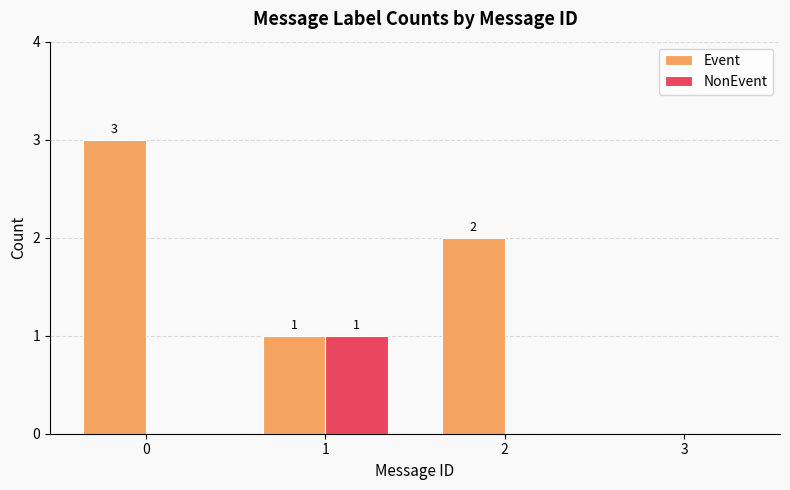

Which series has the largest total across all categories?

Event